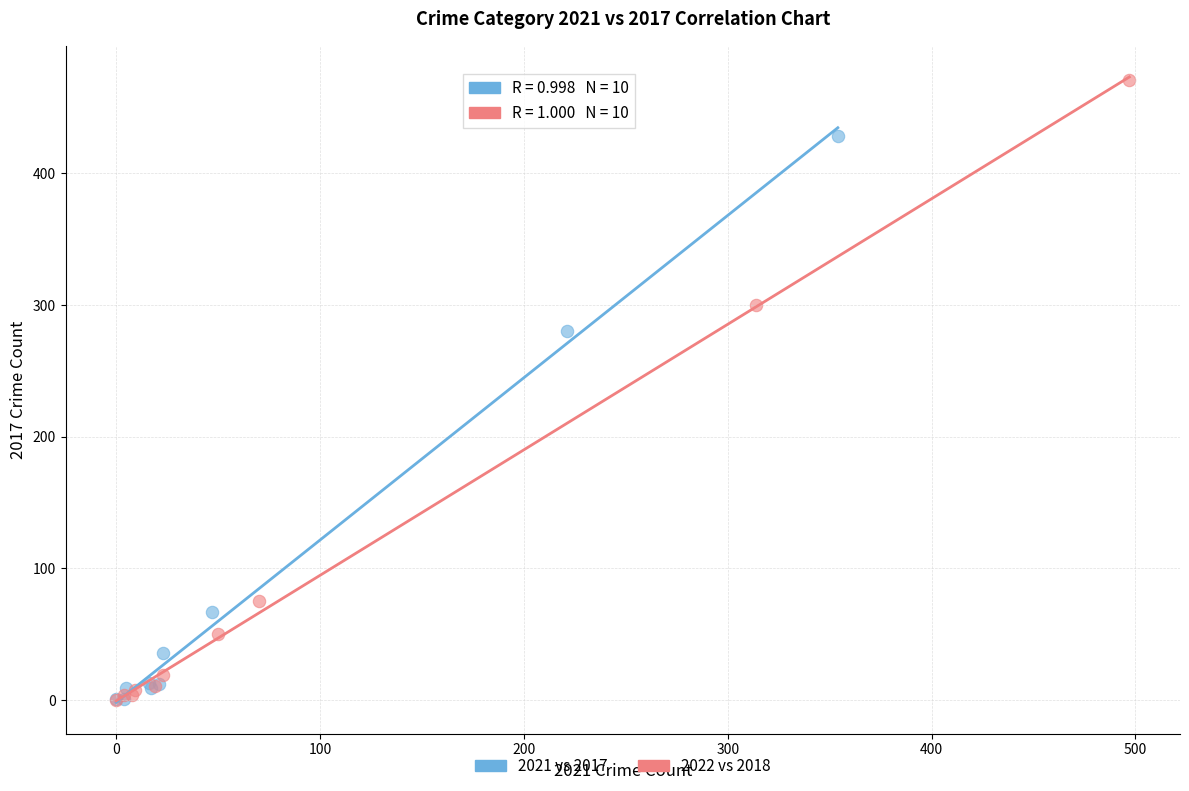

Which series reaches the maximum Y coordinate?

2022 vs 2018